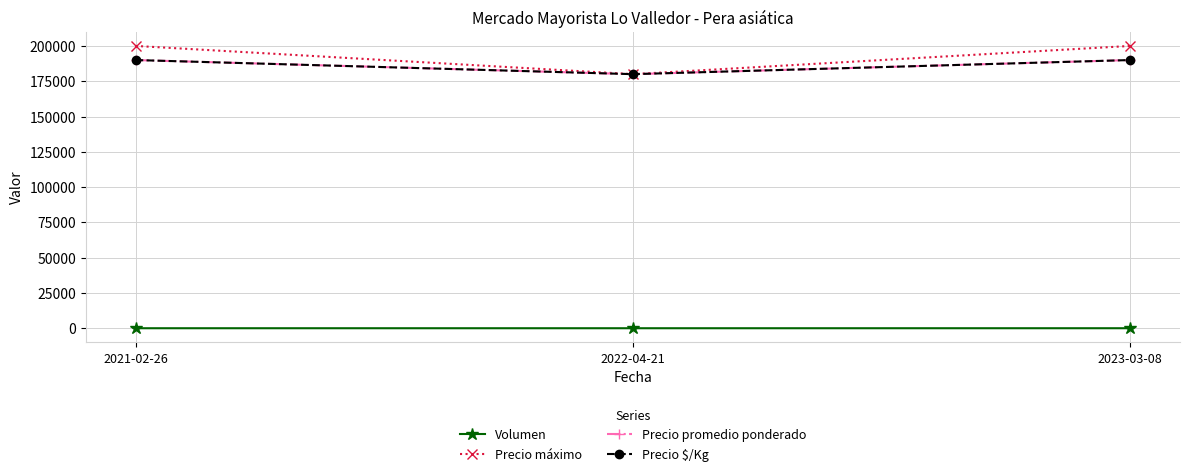

Does the chart have visible grid lines?

Yes